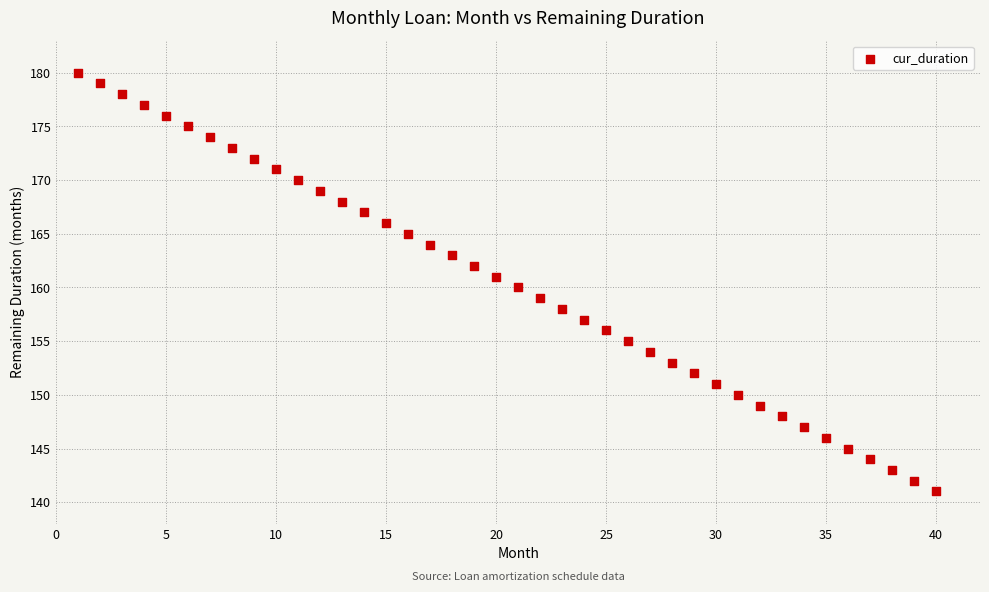

What is the range of X values (max minus min)?

39